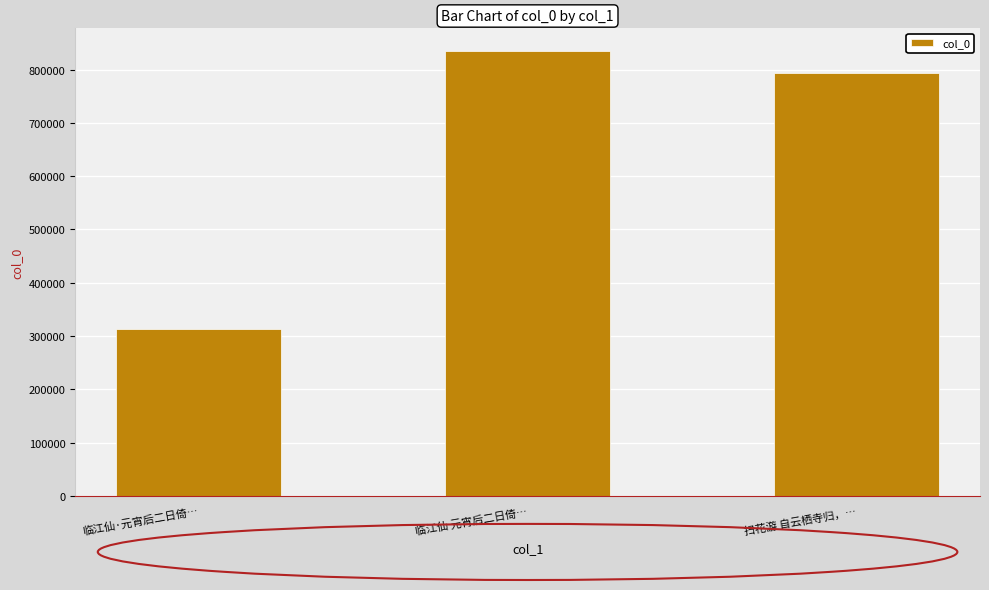

At which label is the value closest to 574387?

扫花游 自云栖寺归，…